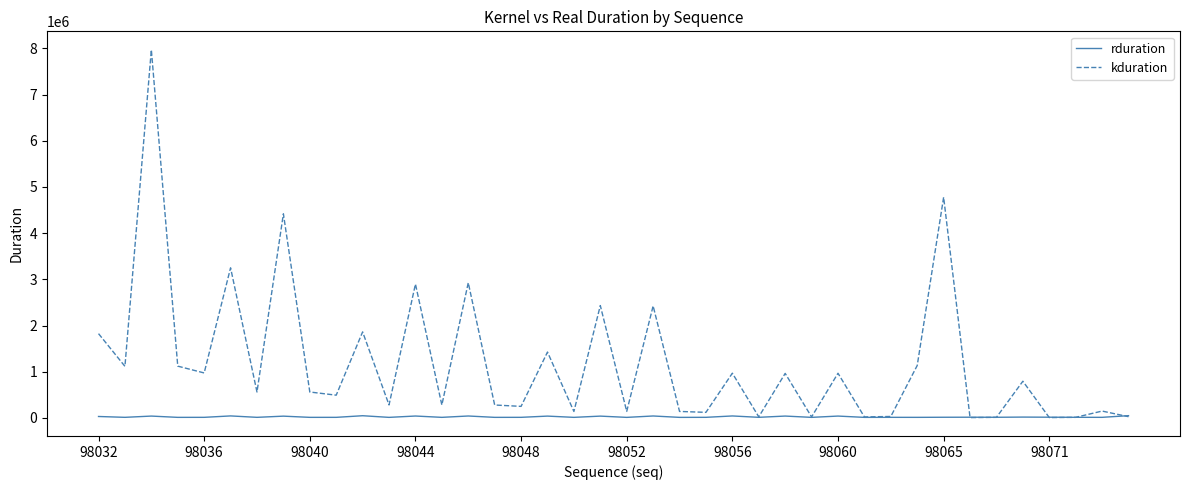

What is the maximum value shown in the chart?

7969822